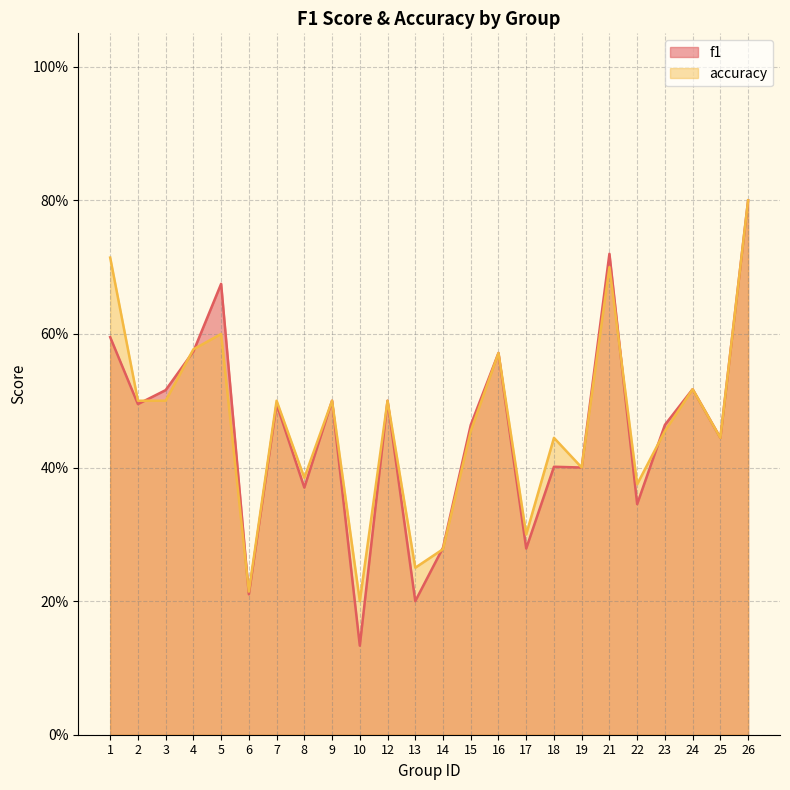

Reading left to right, extract all data points from this chart.

f1: 0.6	0.5	0.5	0.6	0.7	0.2	0.5	0.4	0.5	0.1	0.5	0.2	0.3	0.5	0.6	0.3	0.4	0.4	0.7	0.3	0.5	0.5	0.4	0.8
accuracy: 0.7	0.5	0.5	0.6	0.6	0.2	0.5	0.4	0.5	0.2	0.5	0.2	0.3	0.5	0.6	0.3	0.4	0.4	0.7	0.4	0.5	0.5	0.4	0.8